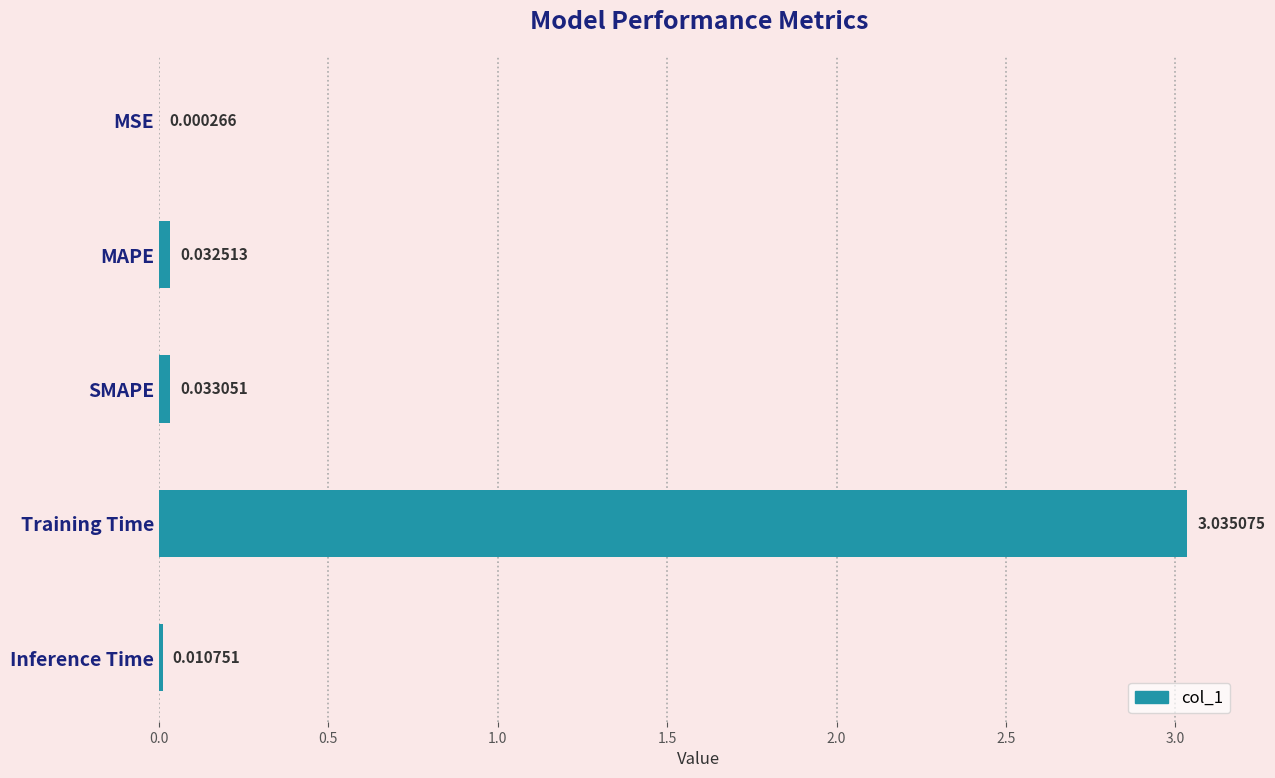

Where is the data nearest to the value 1?

SMAPE